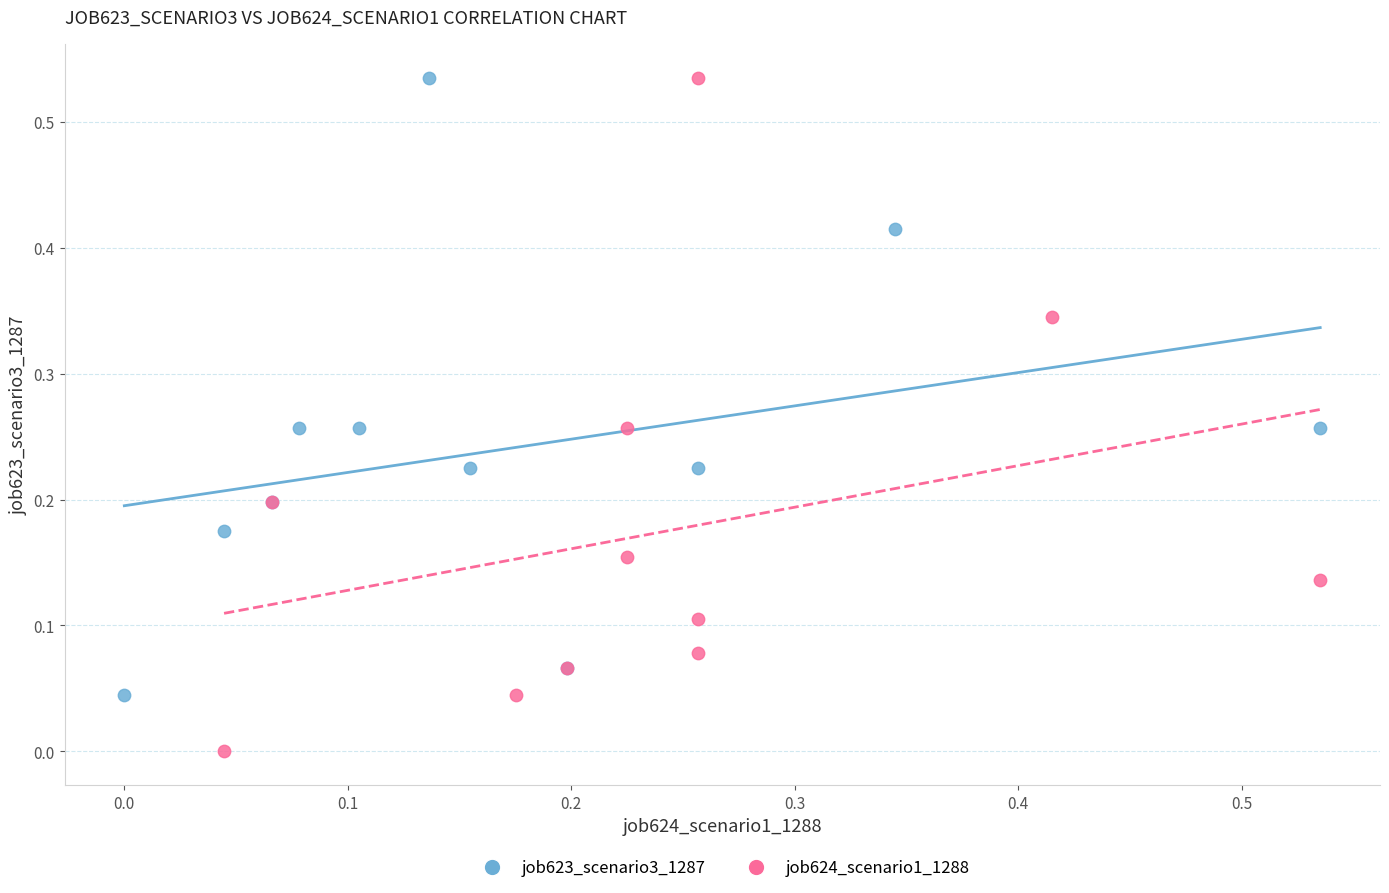

Which series has the largest Y range (max minus min)?

job624_scenario1_1288